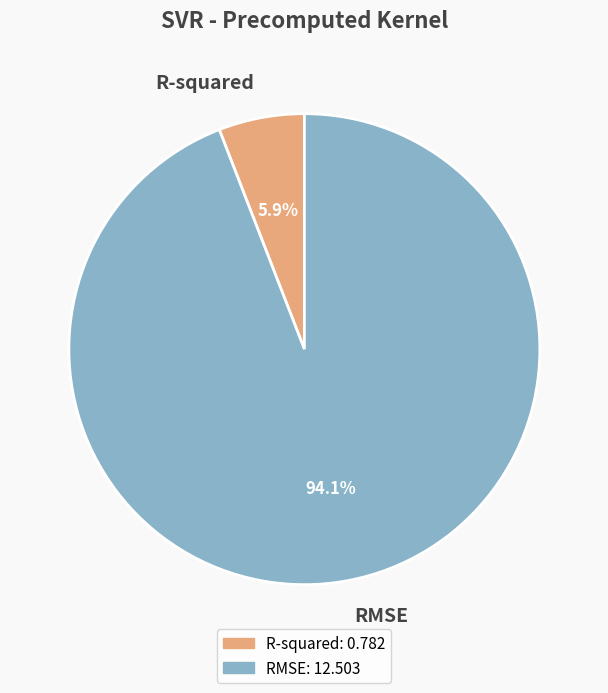

To the nearest percent, what percentage of the pie is RMSE?

94%